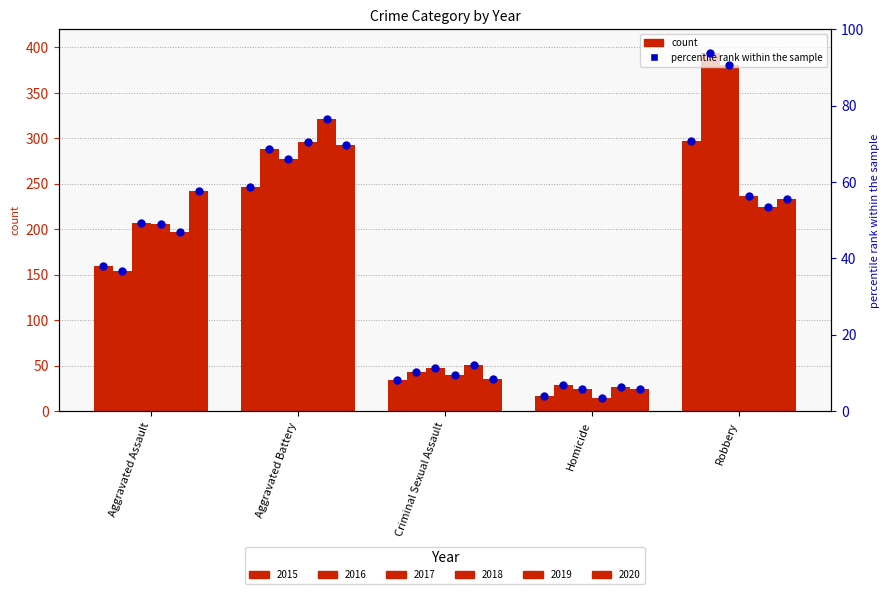

Which has a higher value, Aggravated Battery or Homicide?

Aggravated Battery